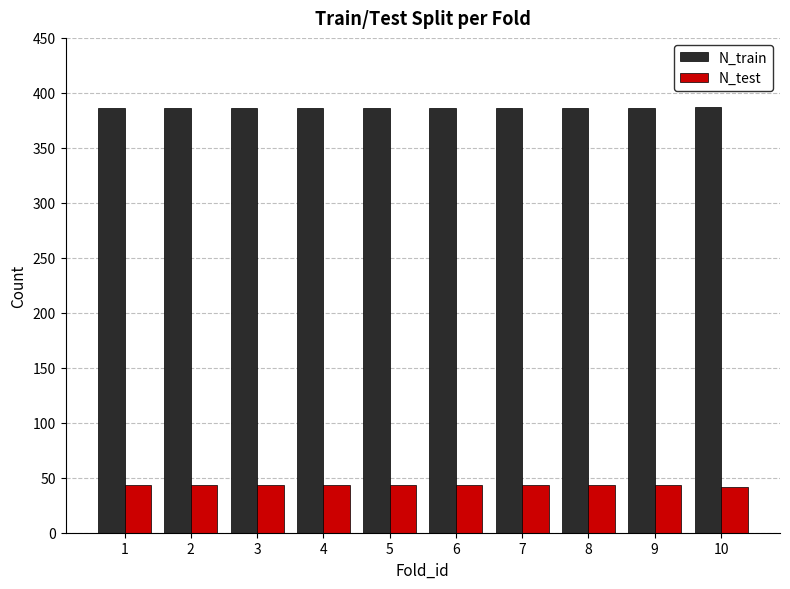

How many data points does each series have?

10